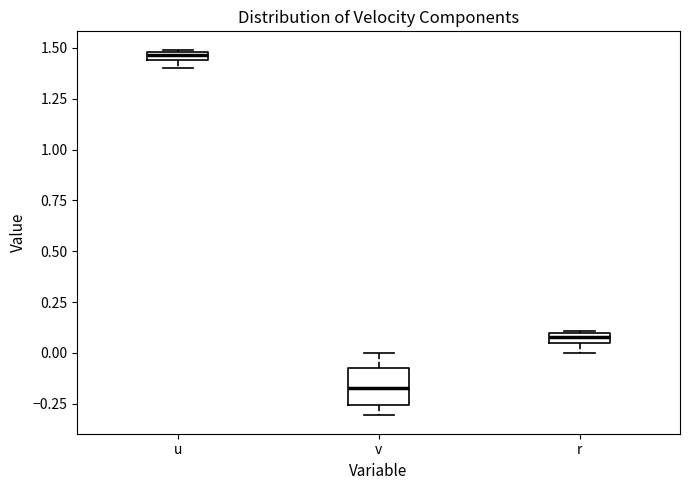

Comparing the boxes themselves (not the whiskers), which one is the tallest?

v